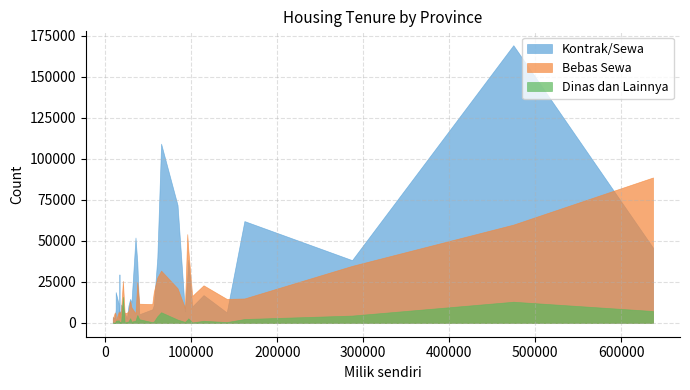

Which series has the largest total across all categories?

Kontrak/Sewa